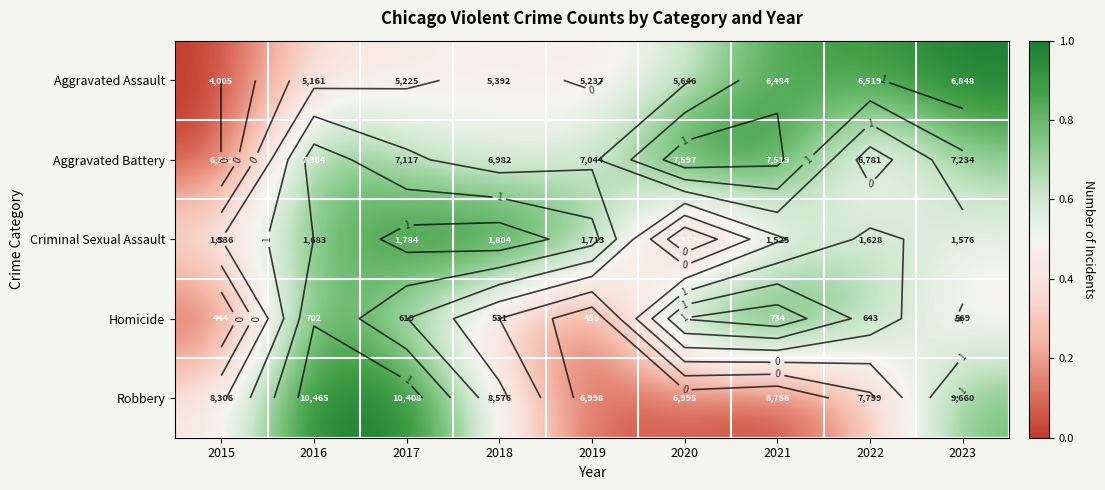

The Homicide series shows 0.3 at 2021. True or false?

False